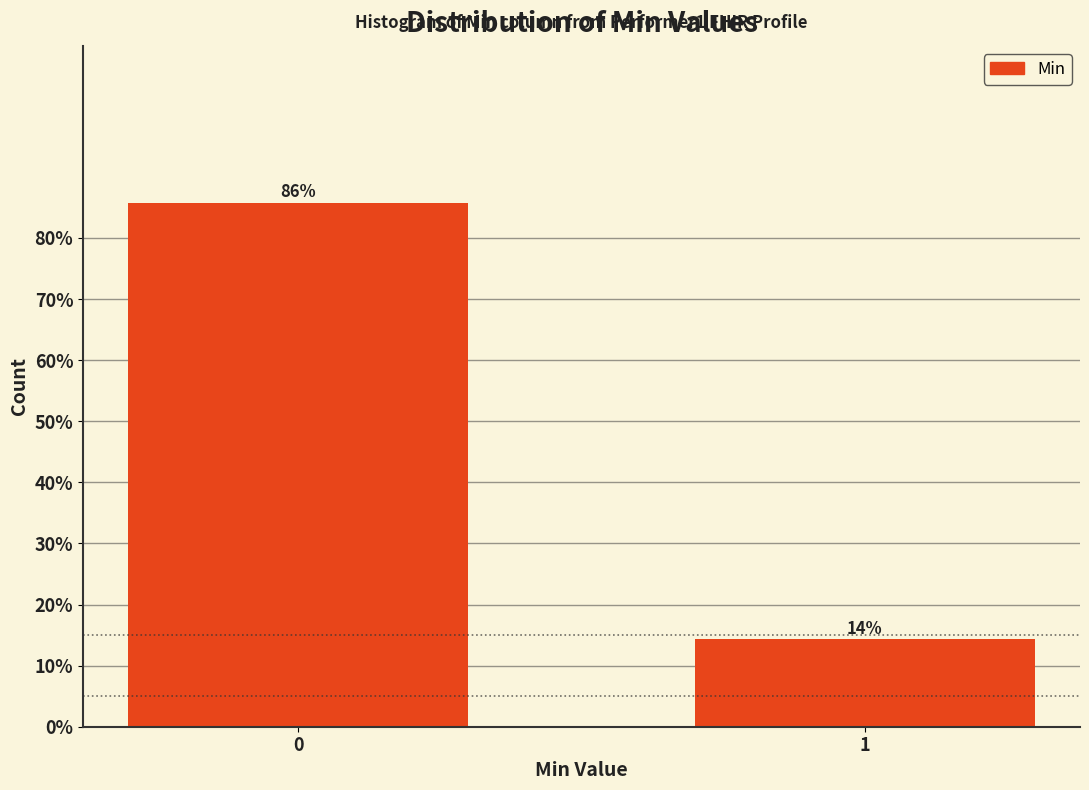

What is the value of the 1st bar from the left?

85.7